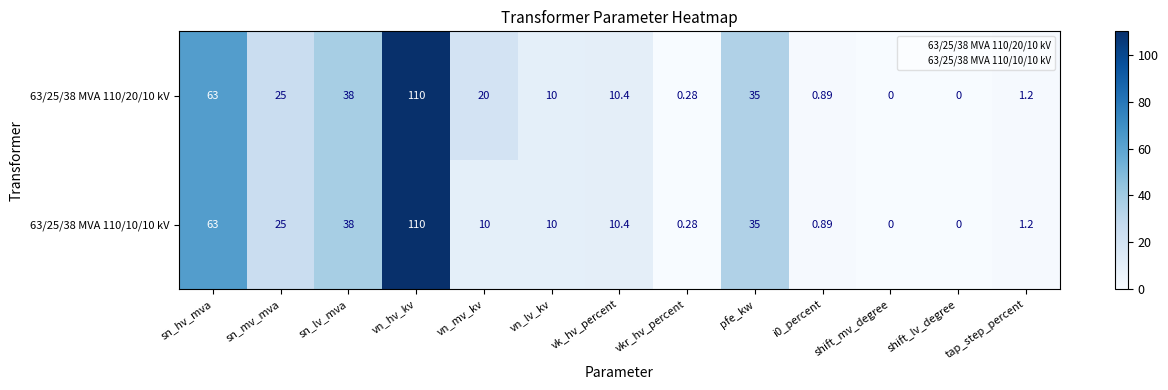

At which category does the chart reach its peak across all series?

vn_hv_kv